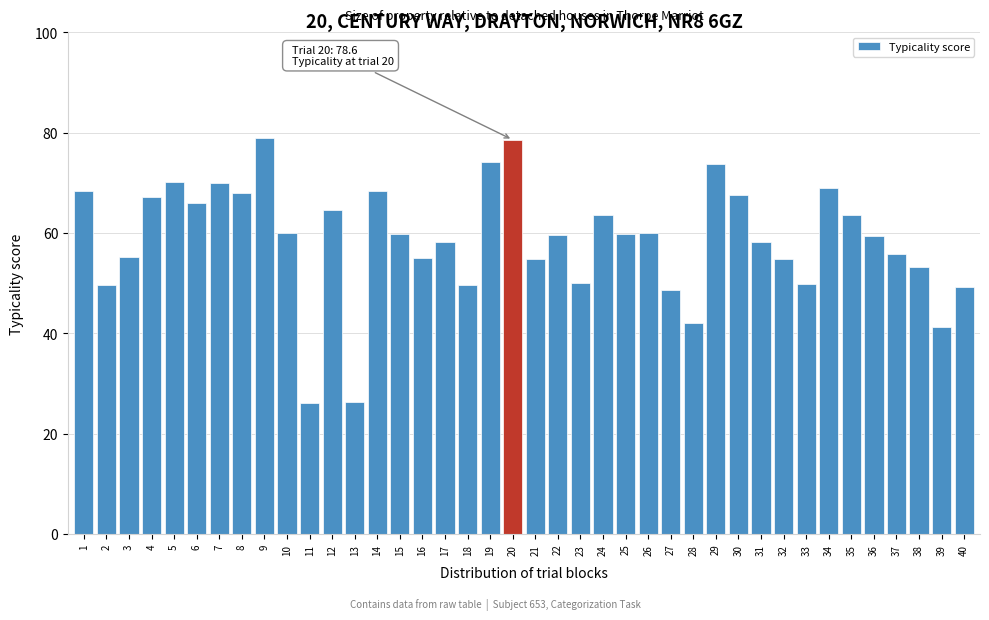

What is the difference between the maximum and minimum values?

52.8